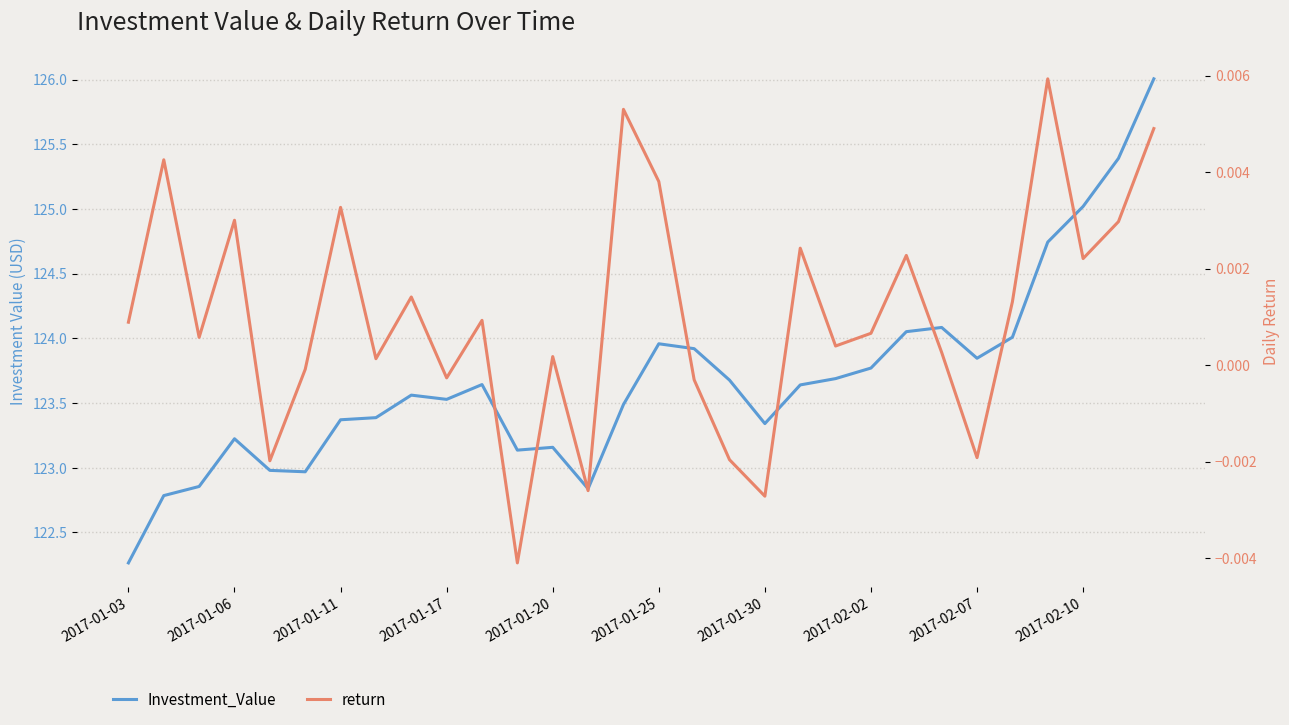

True or false: Investment_Value and return cross at least once.

False